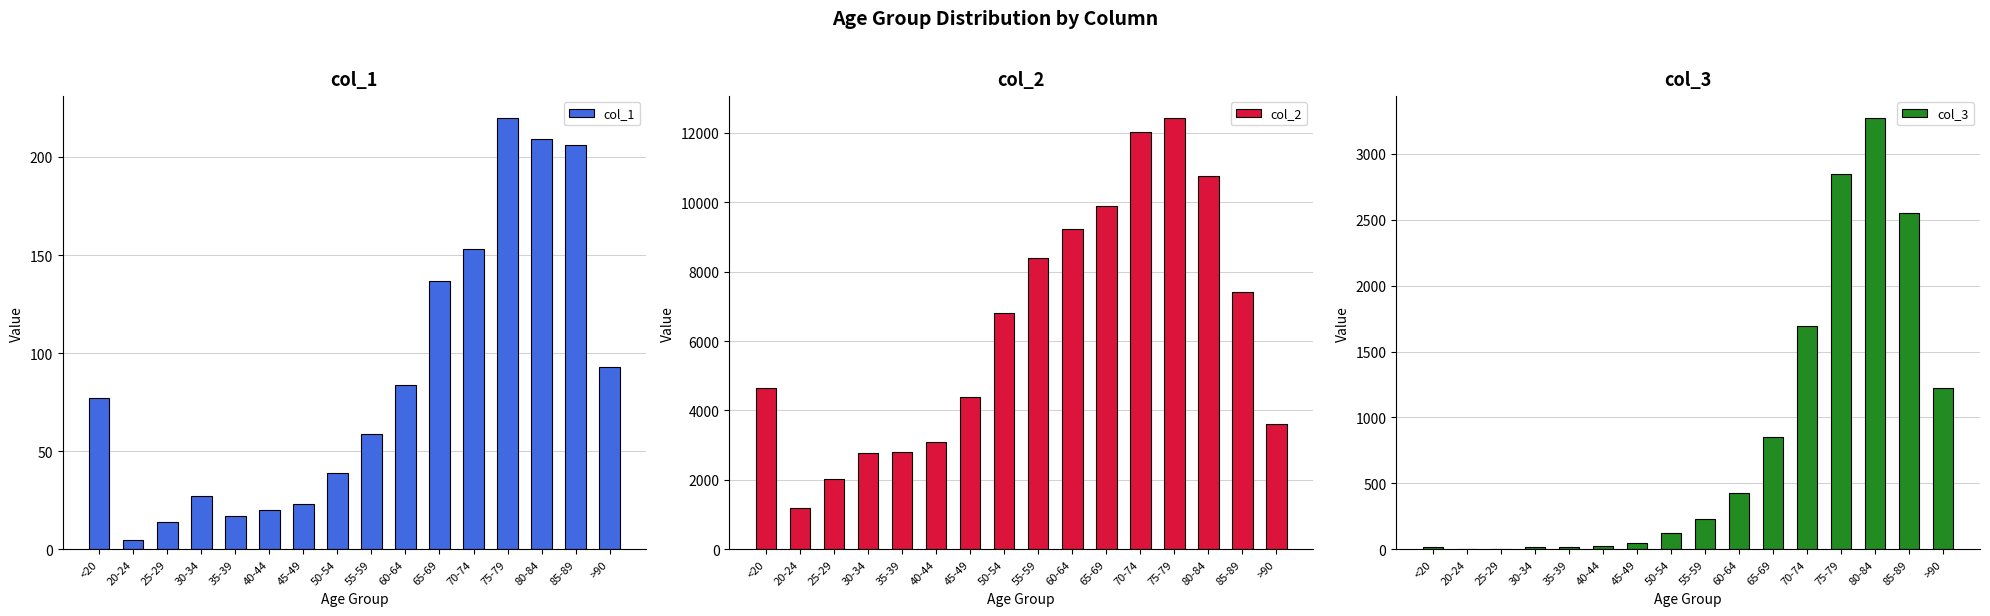

What is the total value across all series at 35-39?

2849